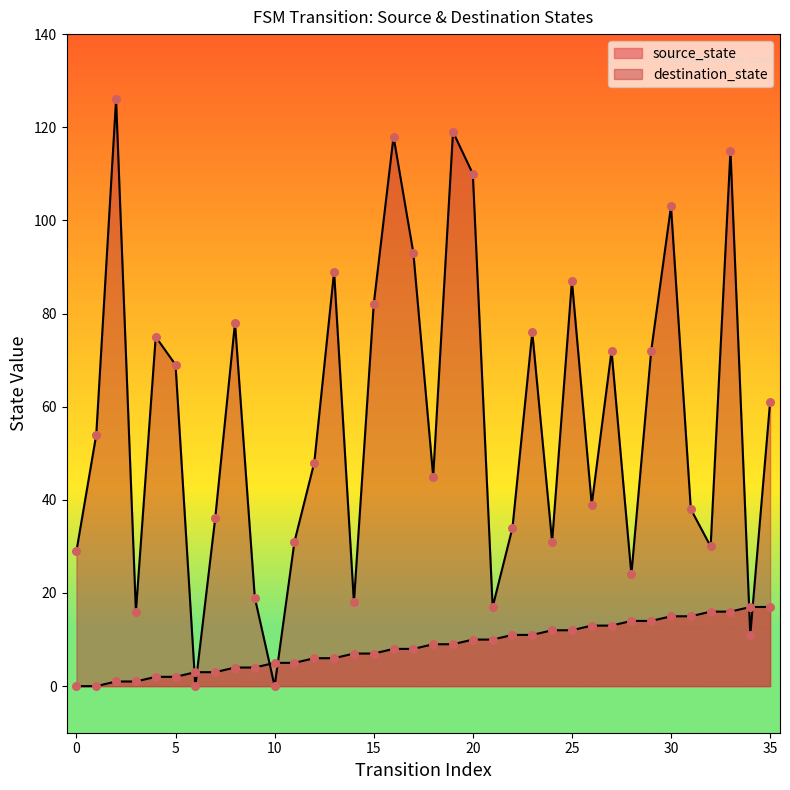

Which series reaches the maximum Y coordinate?

destination_state